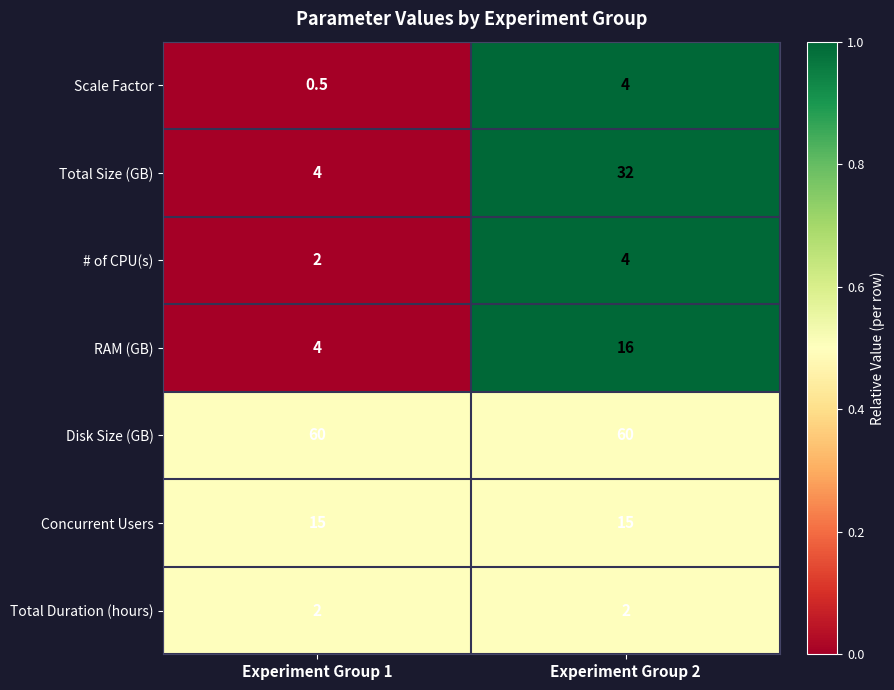

At which category is the sum across all series the highest?

Experiment Group 2